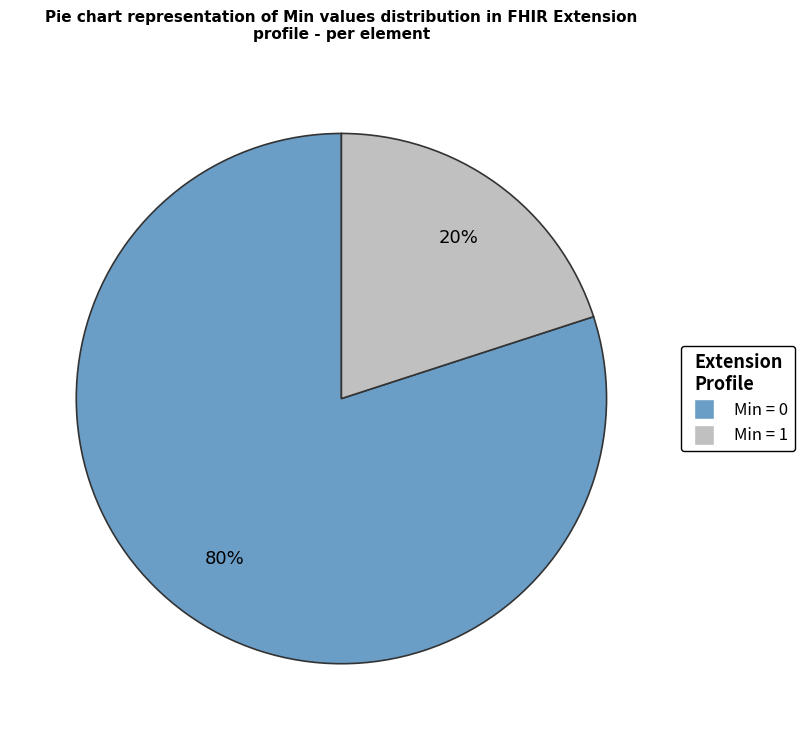

To the nearest percent, what is the average slice percentage?

50%